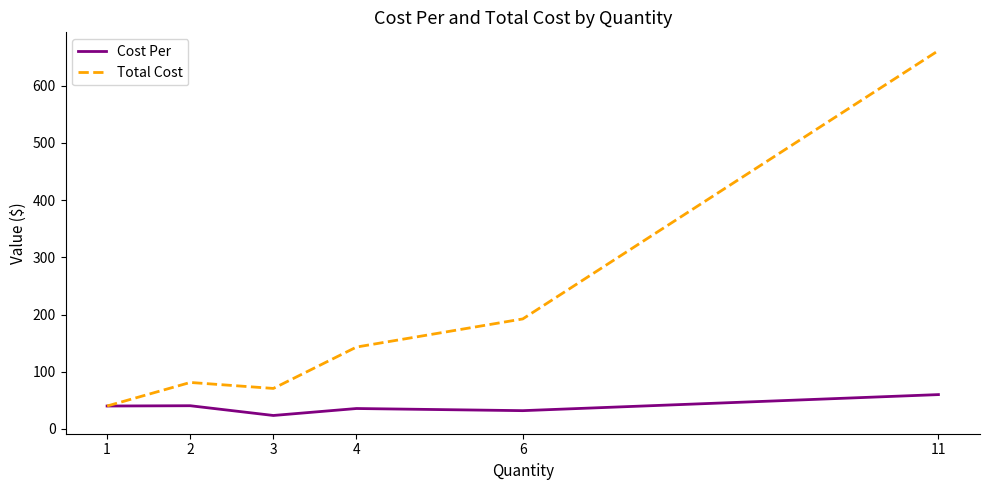

What value does the Total Cost series have at 4?

143.2